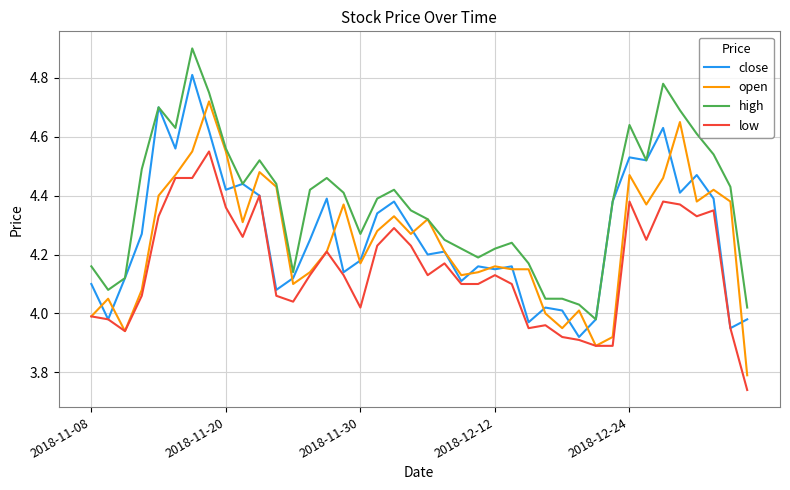

What is the maximum value shown in the chart?

4.9